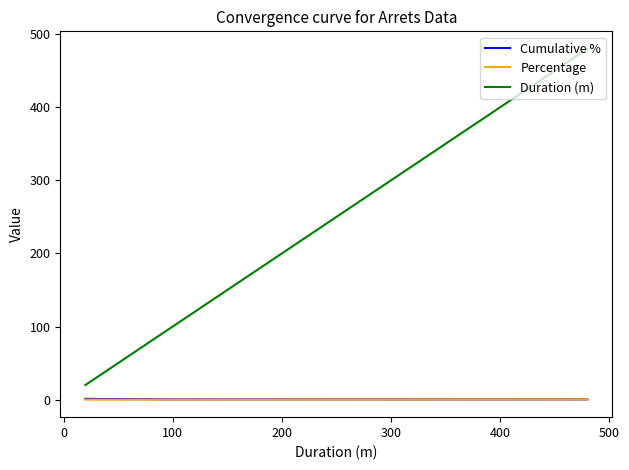

Count the number of categories in the chart.

22